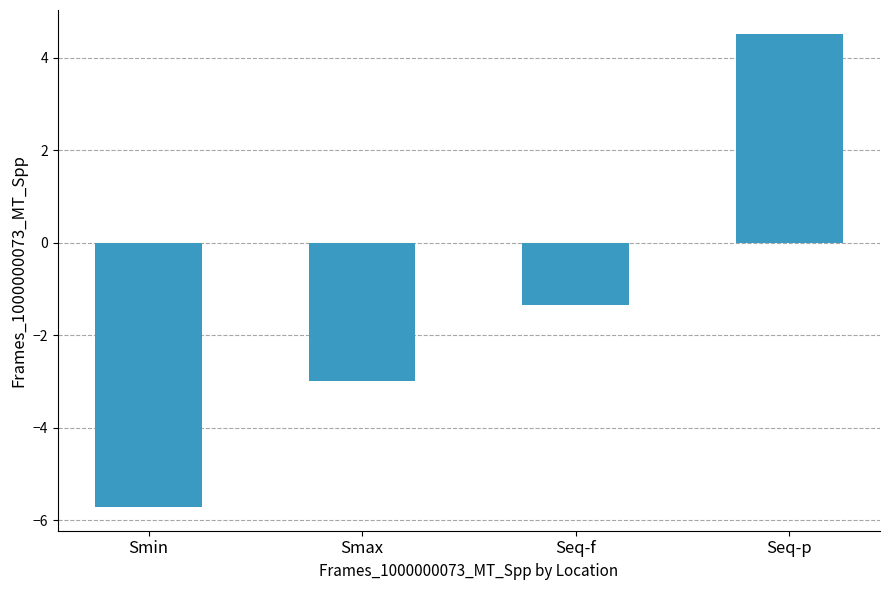

What is the value of the 1st bar from the left?

-5.7